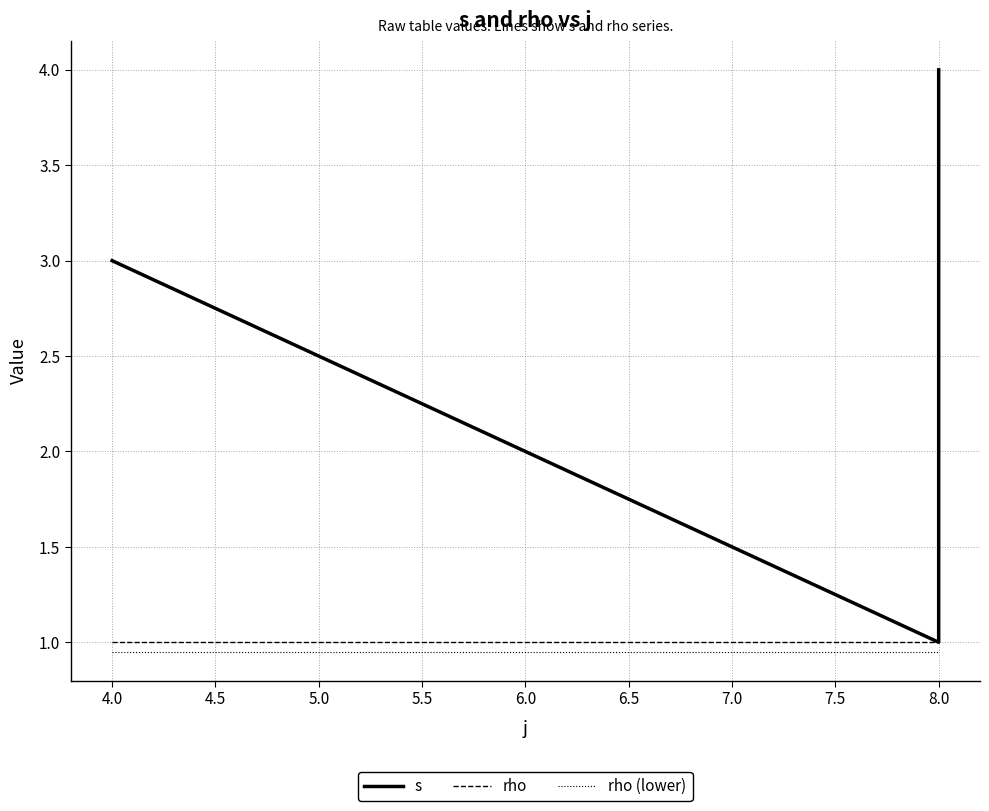

Is this an area chart (filled region under the line)?

No